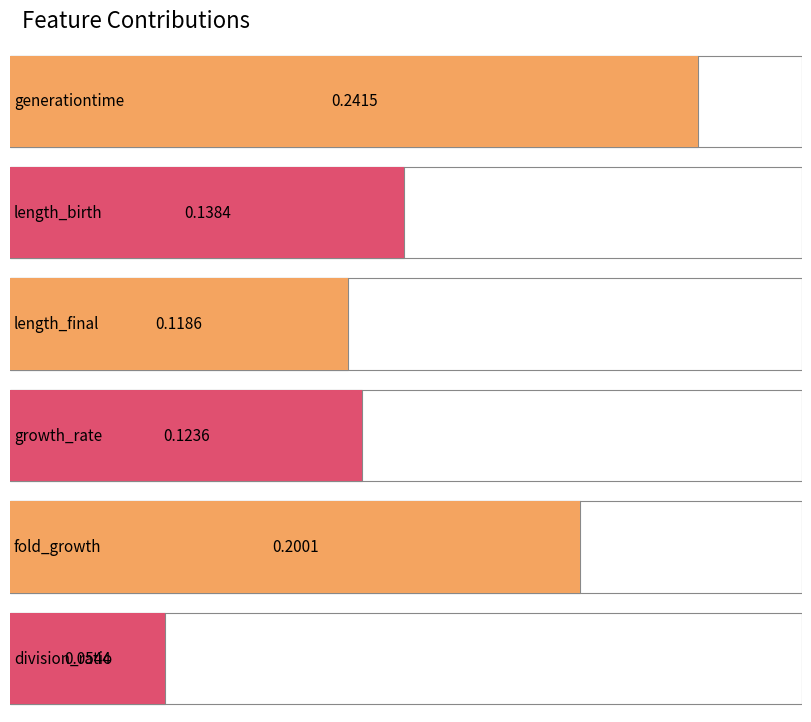

The chart shows a value of 0.2 at generationtime. True or false?

True